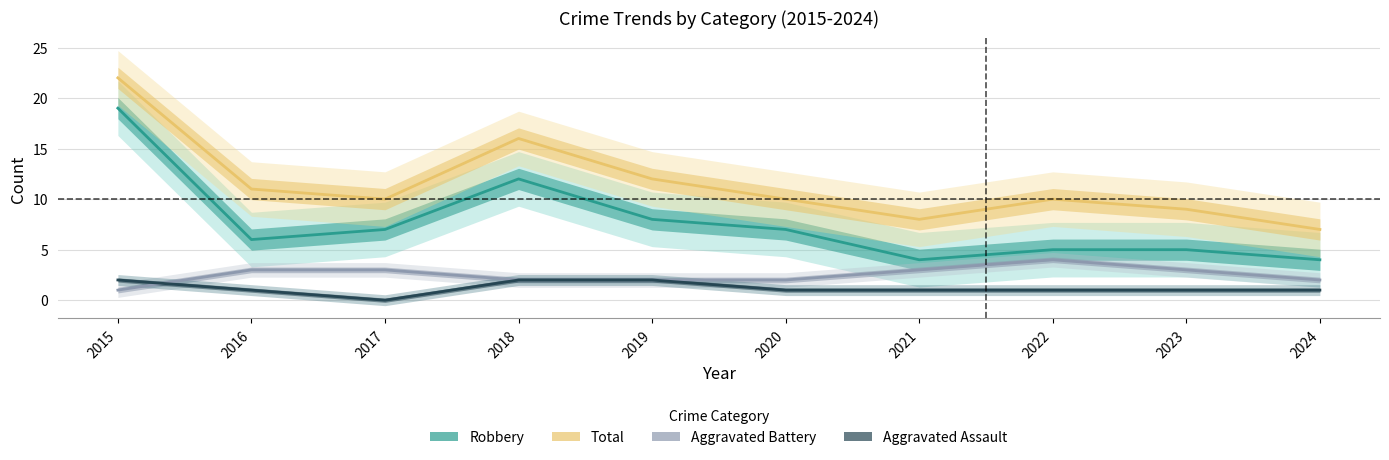

At which label does Total reach its peak?

2015